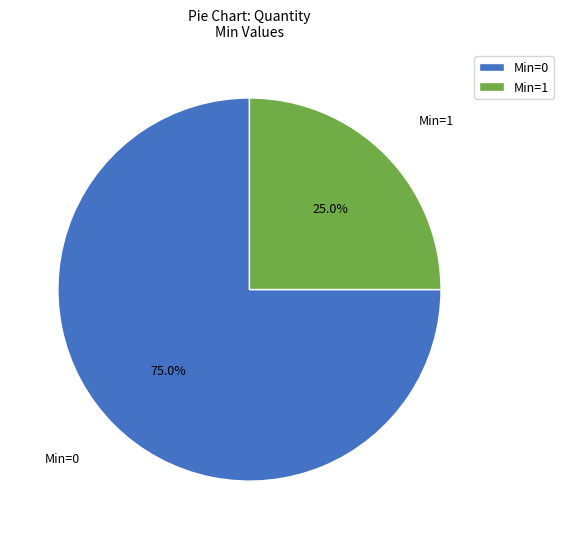

What is the smallest slice in the pie chart?

Min=1